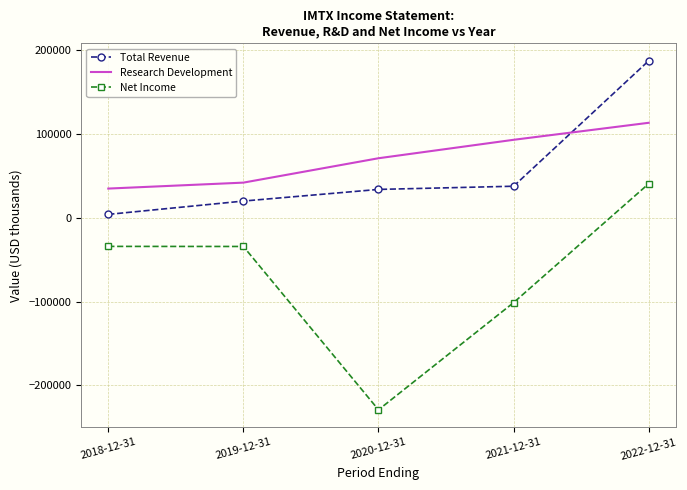

What is the maximum value for Total Revenue?

187400